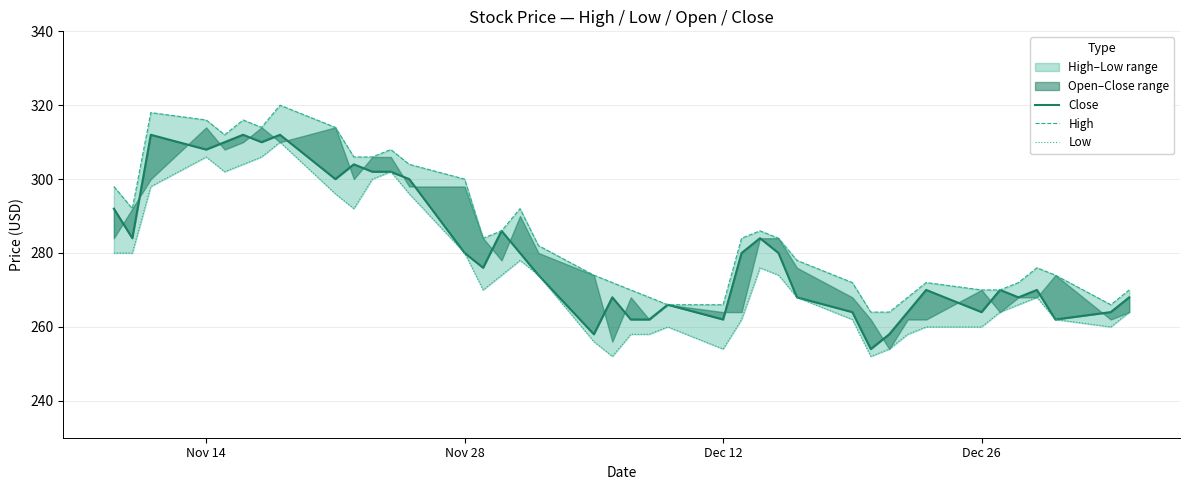

Is the value of Low at 38 greater than the value of High at 33?

No